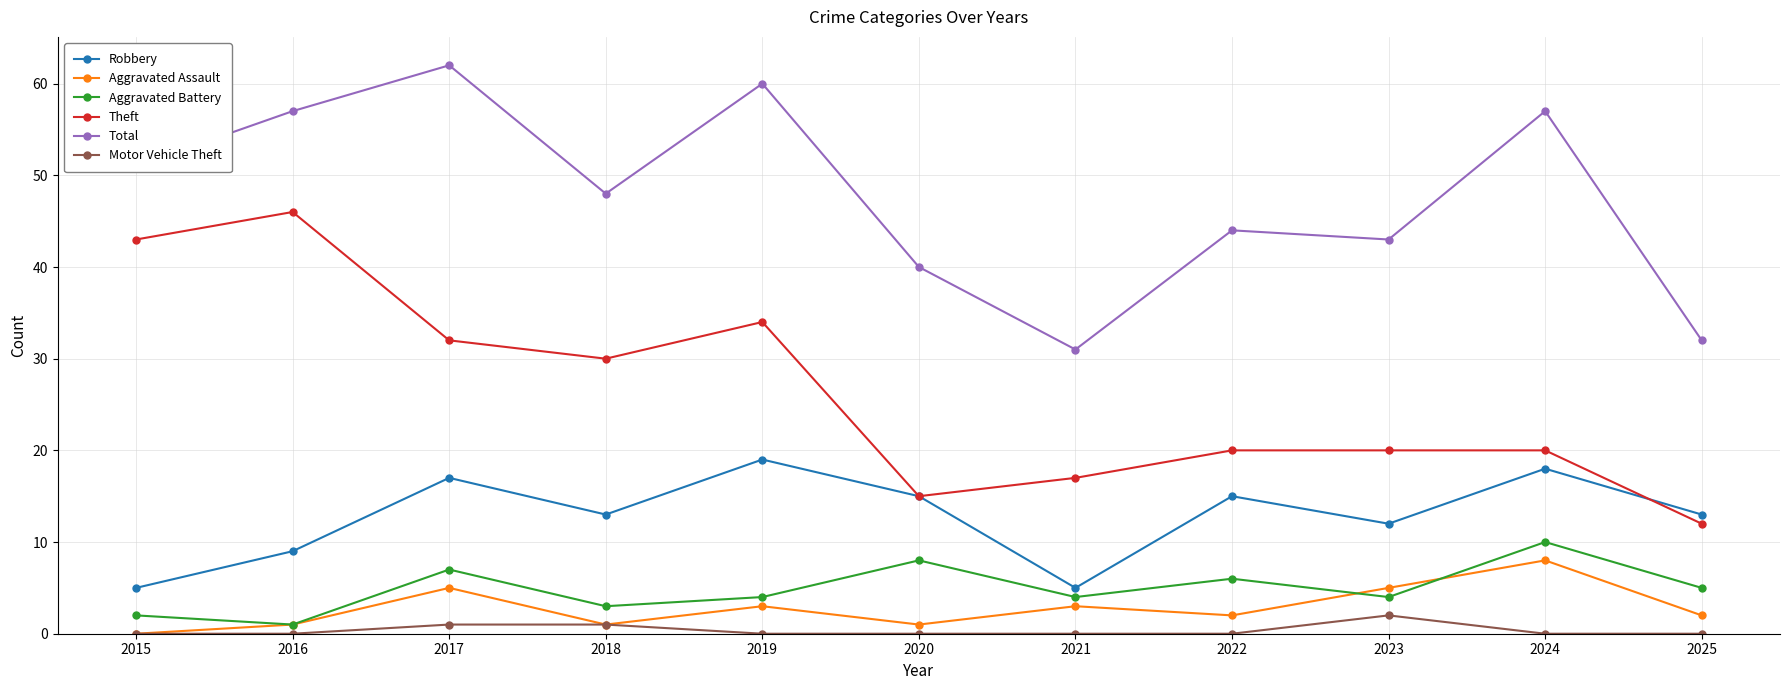

What is the value of the Motor Vehicle Theft point at the 4th from the left?

1